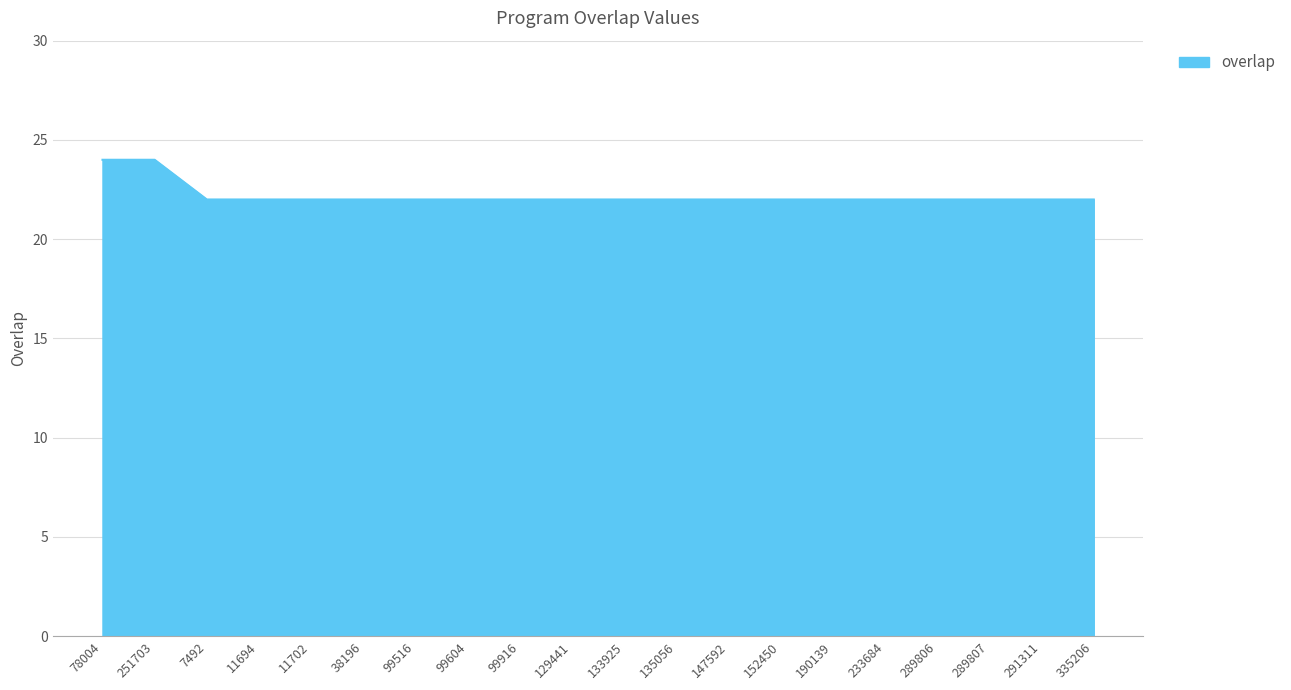

Reading right to left, what are all the values shown in this chart?

335206=22	291311=22	289807=22	289806=22	233684=22	190139=22	152450=22	147592=22	135056=22	133925=22	129441=22	99916=22	99604=22	99516=22	38196=22	11702=22	11694=22	7492=22	251703=24	78004=24